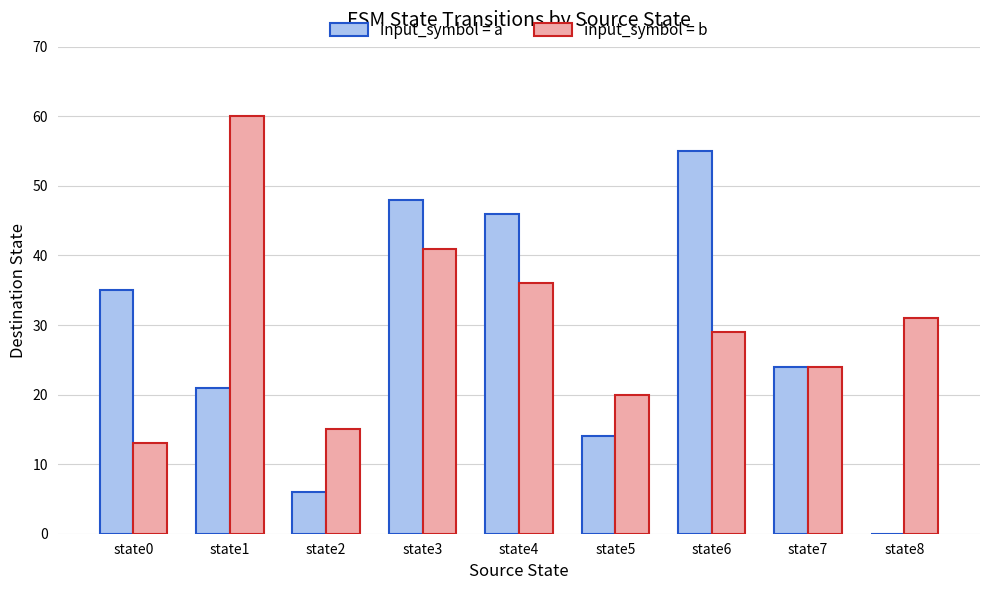

Which category has the highest value across all series?

state1